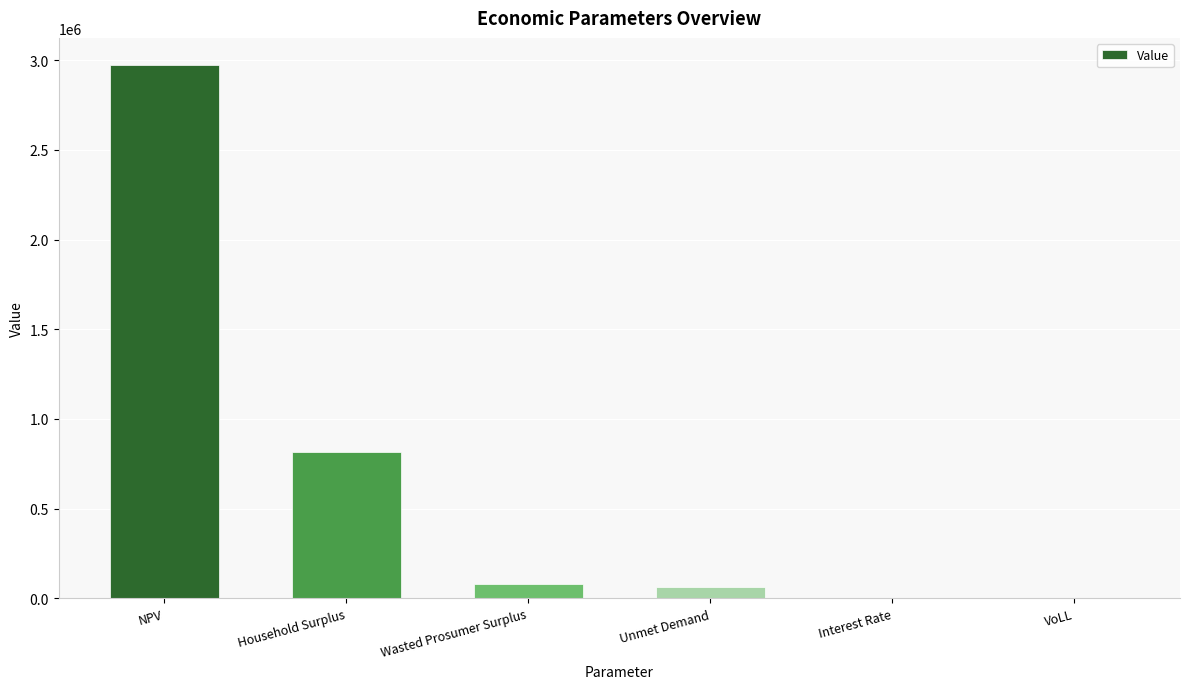

Is it true that the value at Wasted Prosumer Surplus is 80663.7?

True